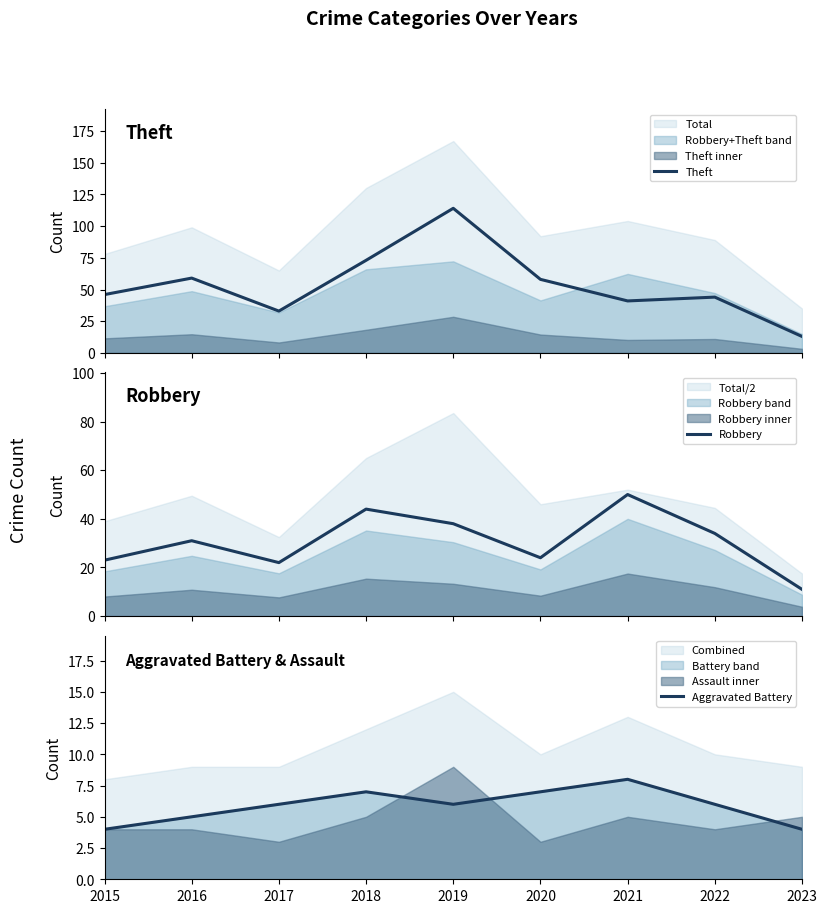

Is the value of Theft at 2019 greater than the value of Aggravated Battery at 2016?

Yes